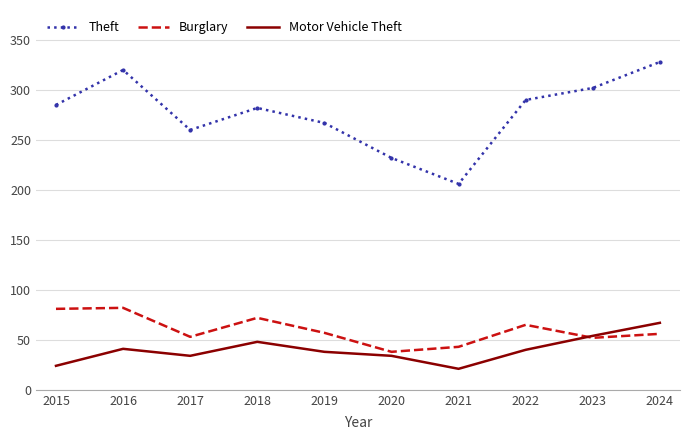

What is the maximum value for Motor Vehicle Theft?

67